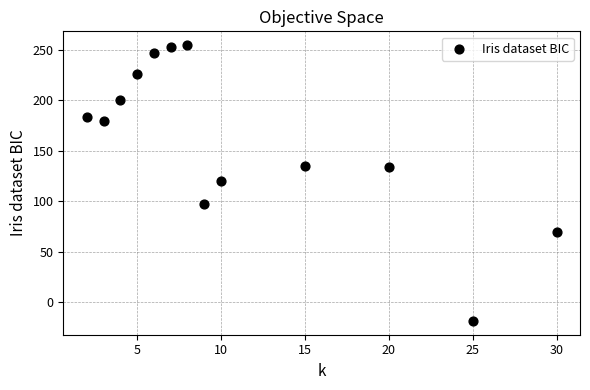

What is the range of Y values (max minus min)?

273.2